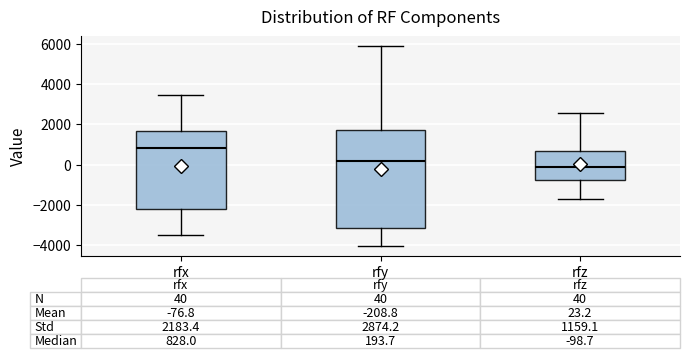

Which box has the highest median line?

rfx